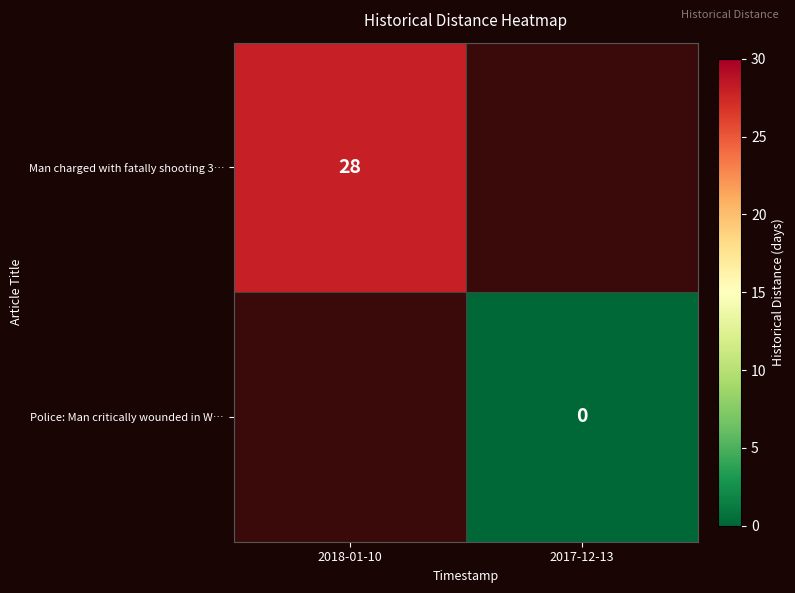

The value of Man charged with fatally shooting 3… at 2018-01-10 is 47. True or false?

False